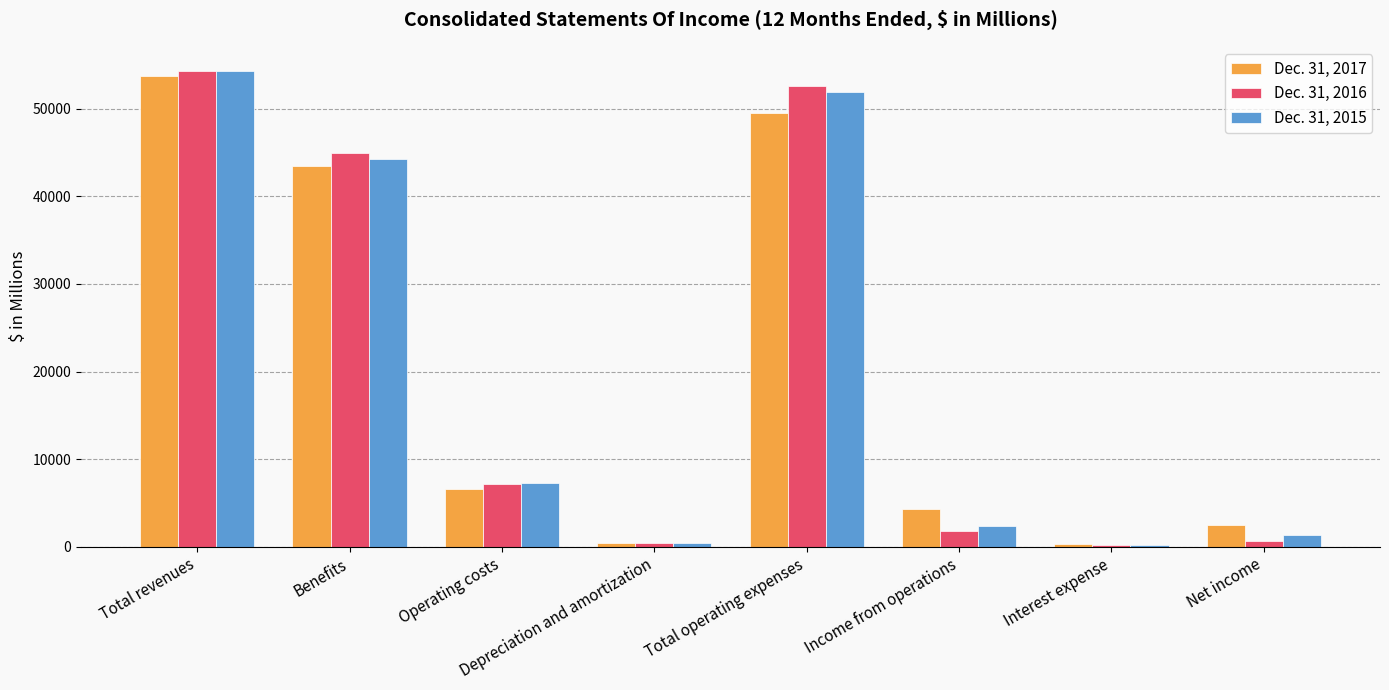

What position from the right is Operating costs?

6